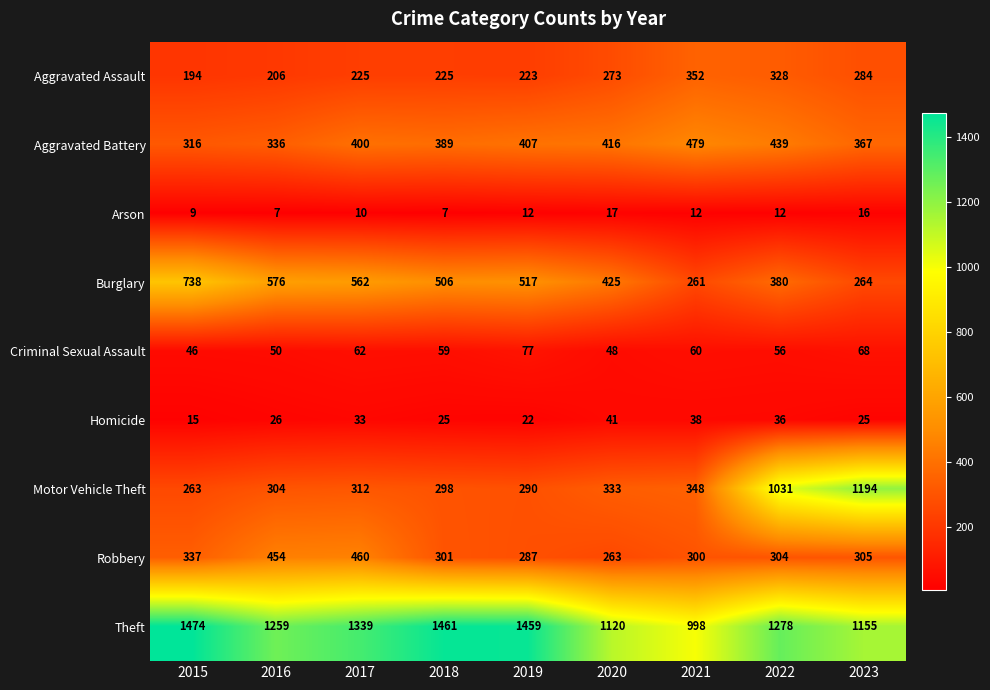

At how many categories does at least one series exceed 902?

9